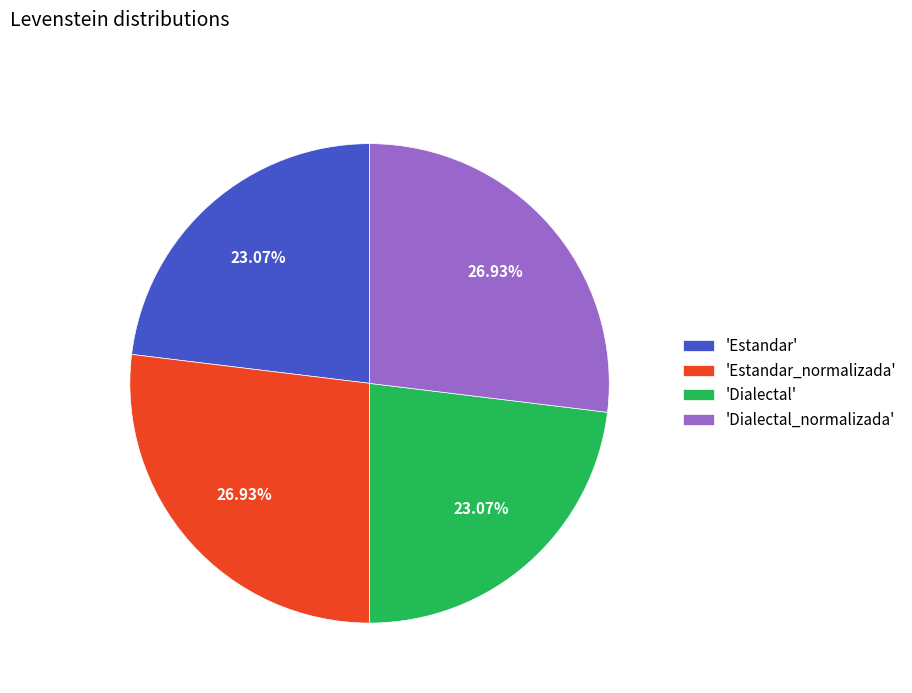

How many segments does this pie chart have?

4